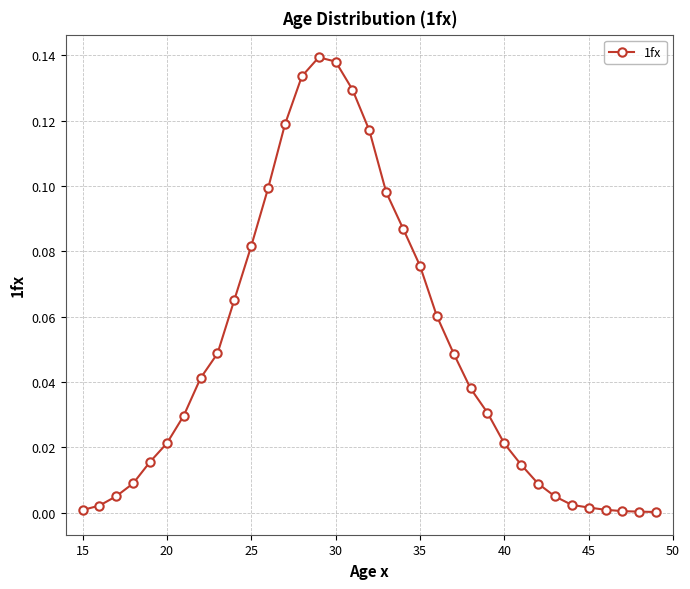

What is the sum of all values?

1.7